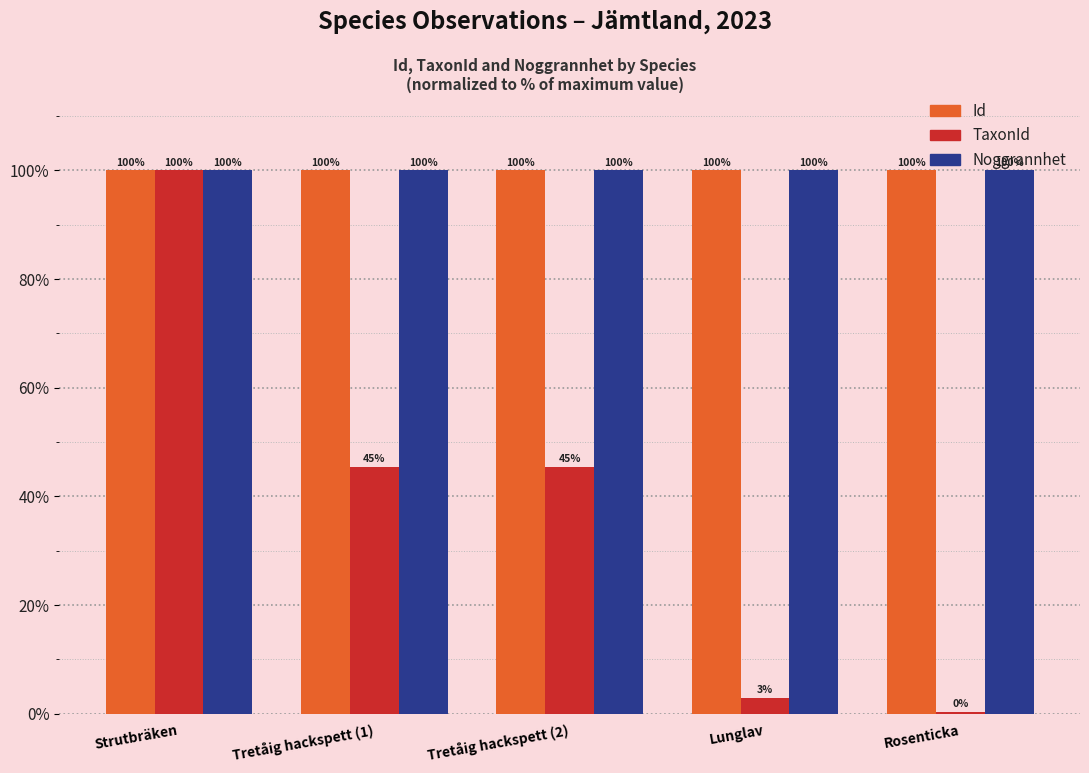

Where is Id nearest to the value 99?

Tretåig hackspett (1)